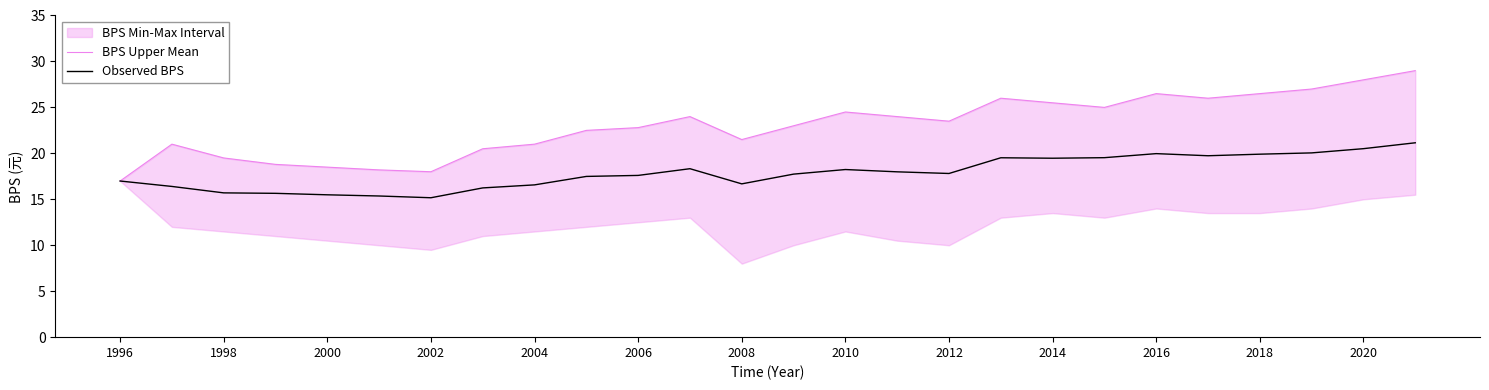

What is the highest value of the BPS Upper Mean series?

29.0